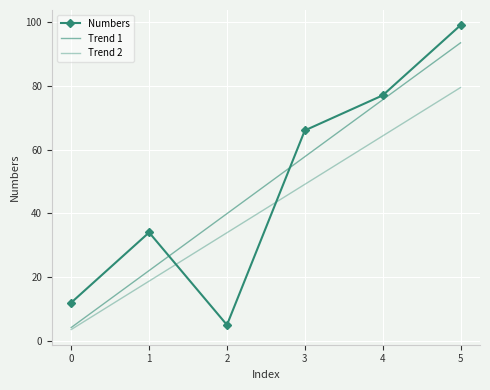

Reading left to right, transcribe all the data shown in this chart.

Numbers: 0=12.0	1=34.0	2=5.0	3=66.0	4=77.0	5=99.0
Trend 1: 0=4.2	1=22.0	2=39.9	3=57.8	4=75.6	5=93.5
Trend 2: 0=3.6	1=18.7	2=33.9	3=49.1	4=64.3	5=79.5